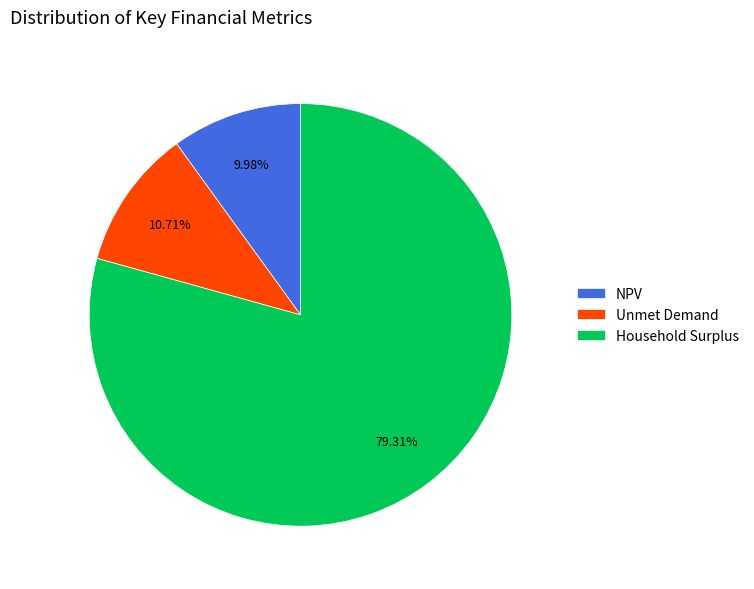

Rank the categories by value from highest to lowest.

Household Surplus, Unmet Demand, NPV